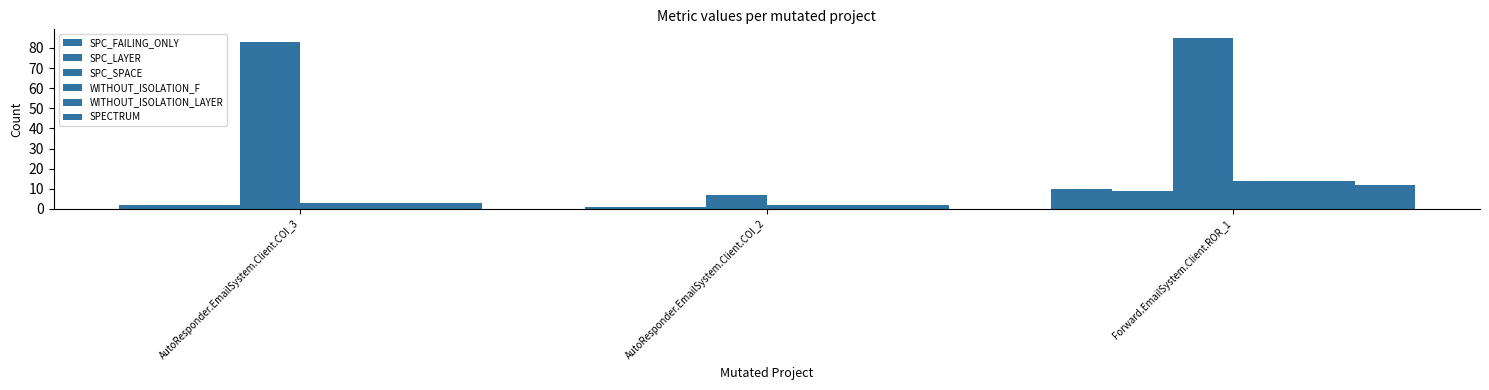

How many distinct data groups are displayed?

6